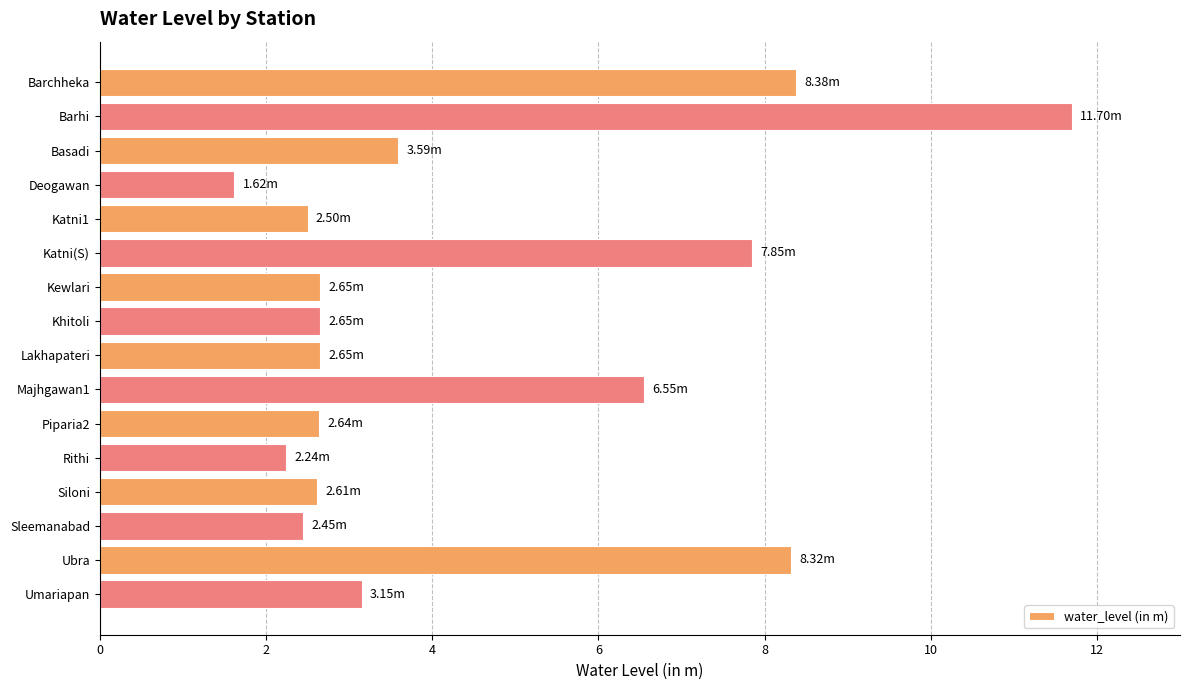

What is the ratio of the value at Lakhapateri to the value at Majhgawan1?

0.4